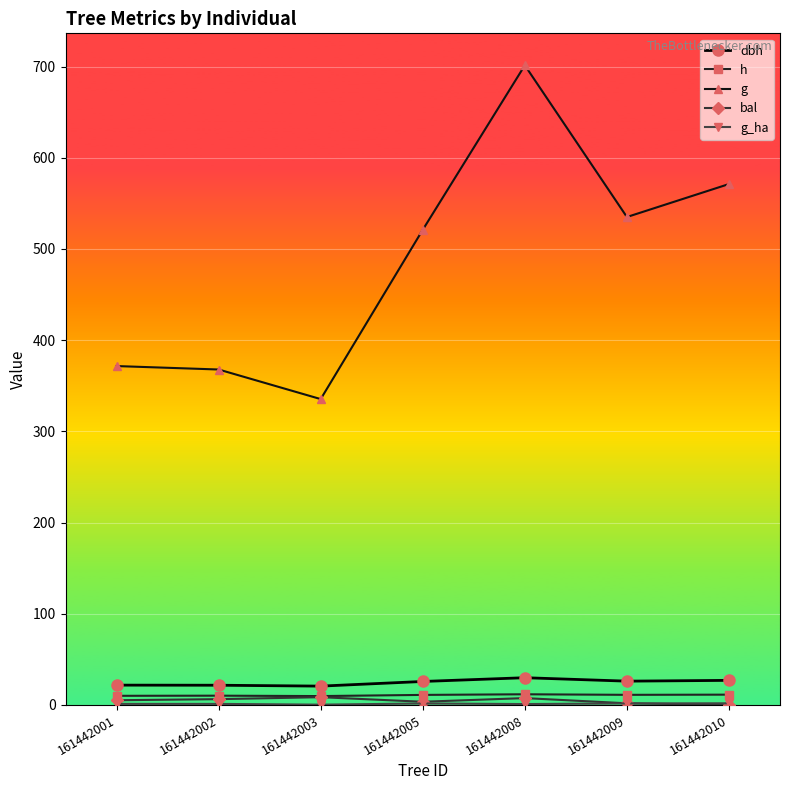

The bal series shows 8.5 at 161442003. True or false?

True